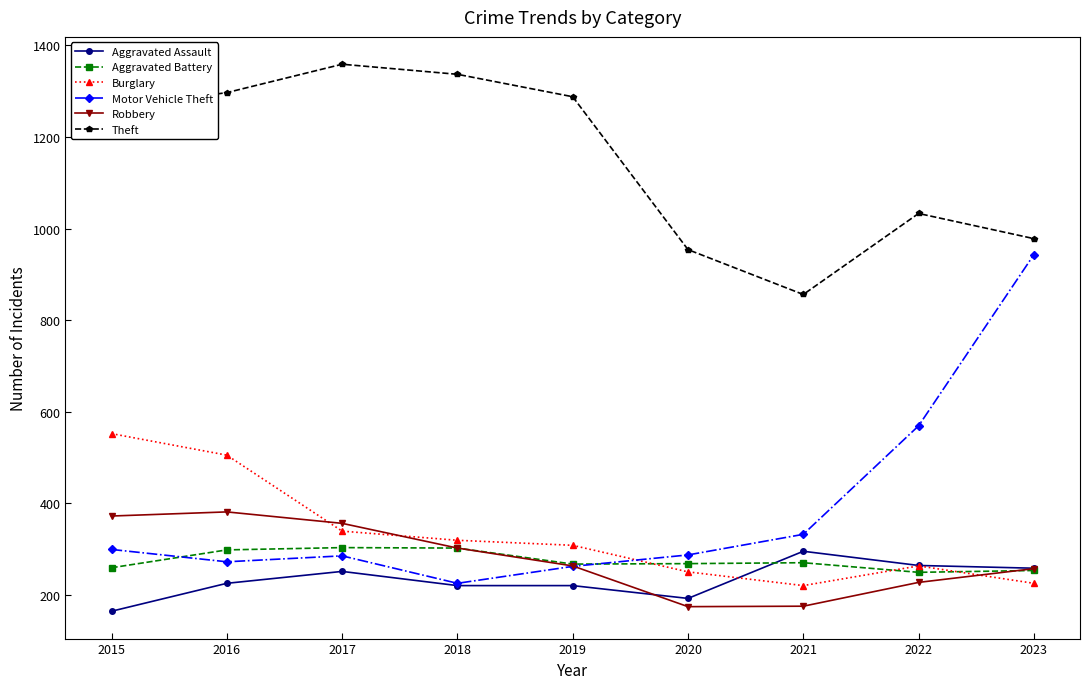

The Burglary series shows 90 at 2023. True or false?

False